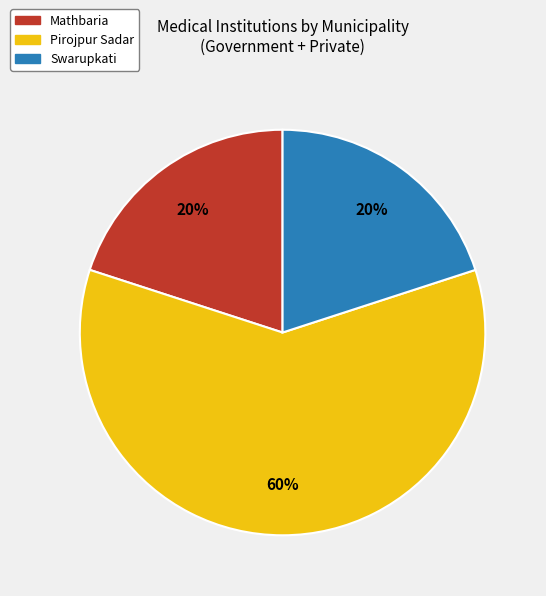

True or false: Swarupkati accounts for 20% of the total.

True